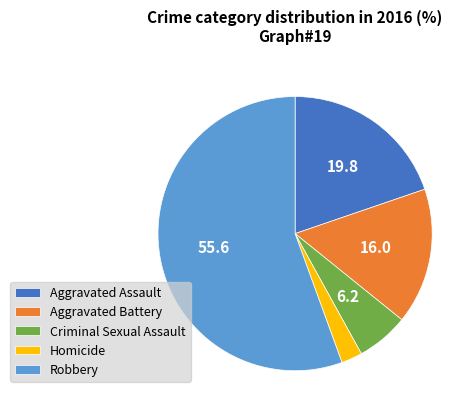

What is the majority slice?

Robbery